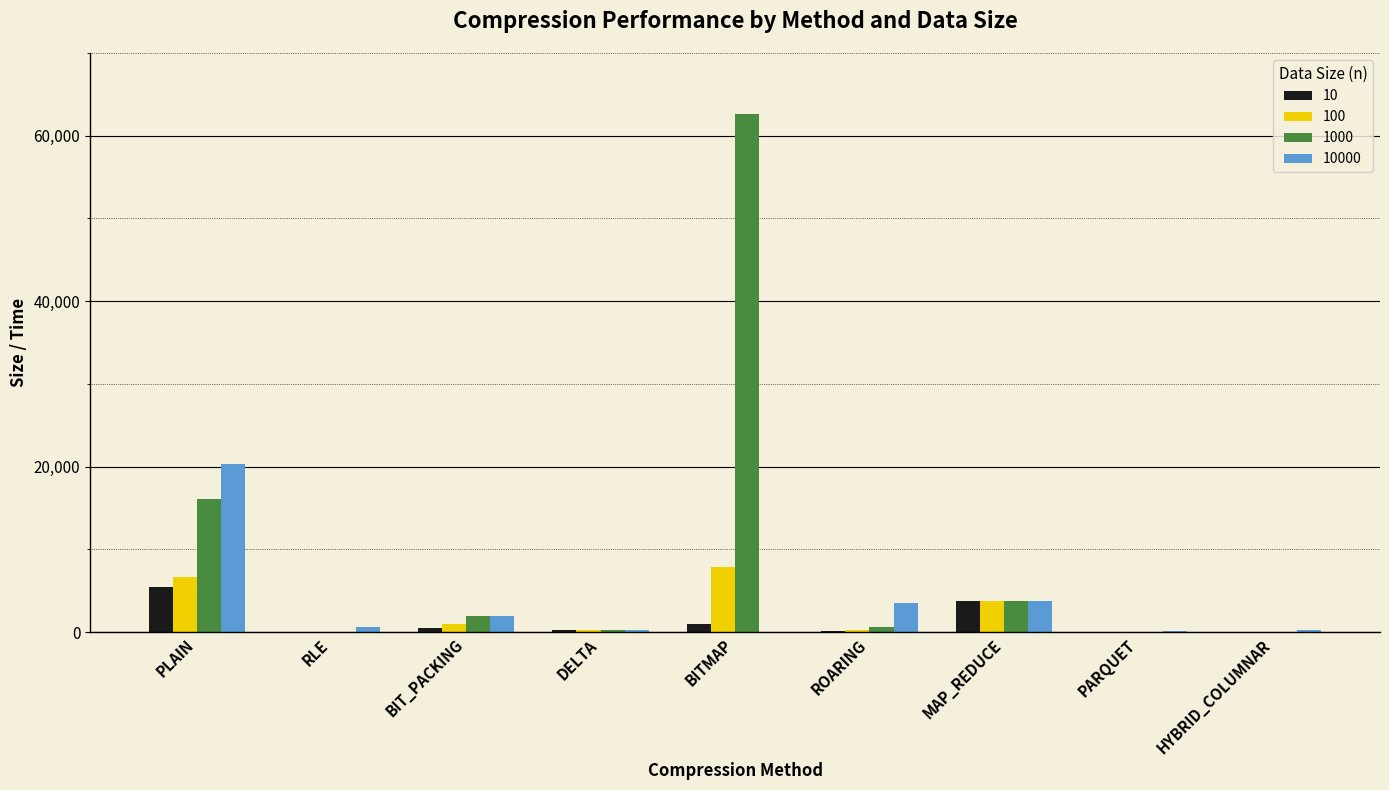

The 10000 series shows 1479.9 at MAP_REDUCE. True or false?

False